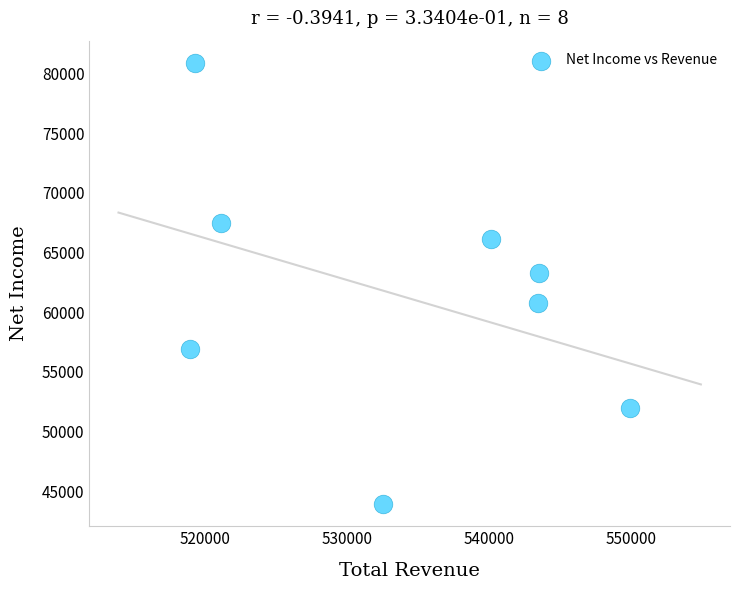

What is the average X value?

533588